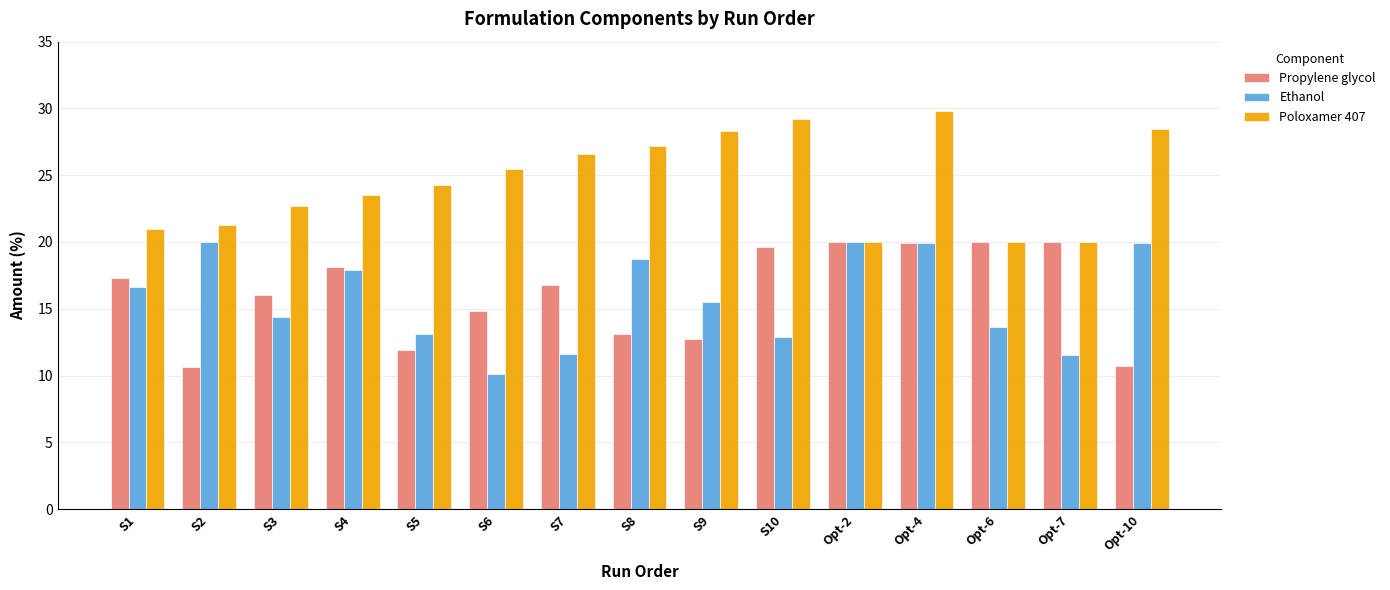

What is the total value across all series at S5?

49.3